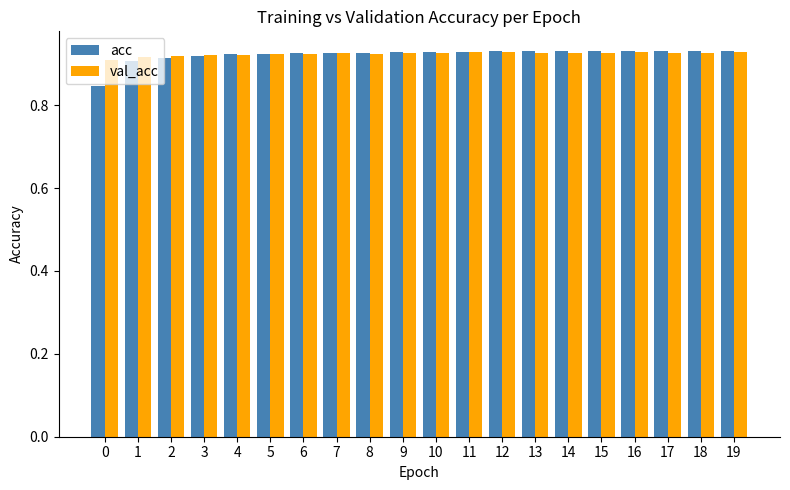

Which series has the widest spread of values?

acc